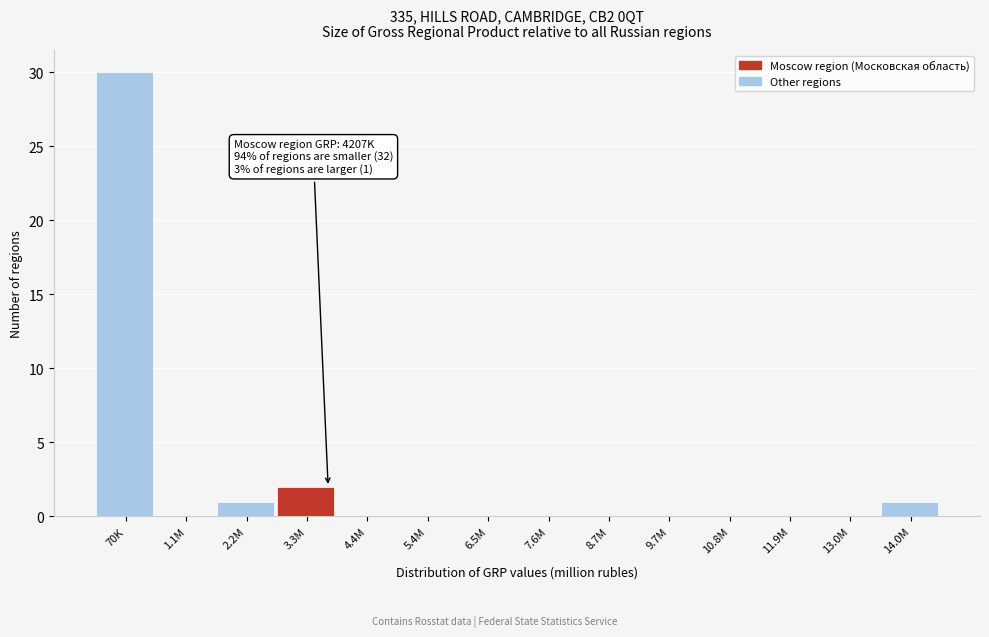

Reading left to right, transcribe all the data shown in this chart.

70K=30	1.1M=0	2.2M=1	3.3M=2	4.4M=0	5.4M=0	6.5M=0	7.6M=0	8.7M=0	9.7M=0	10.8M=0	11.9M=0	13.0M=0	14.0M=1